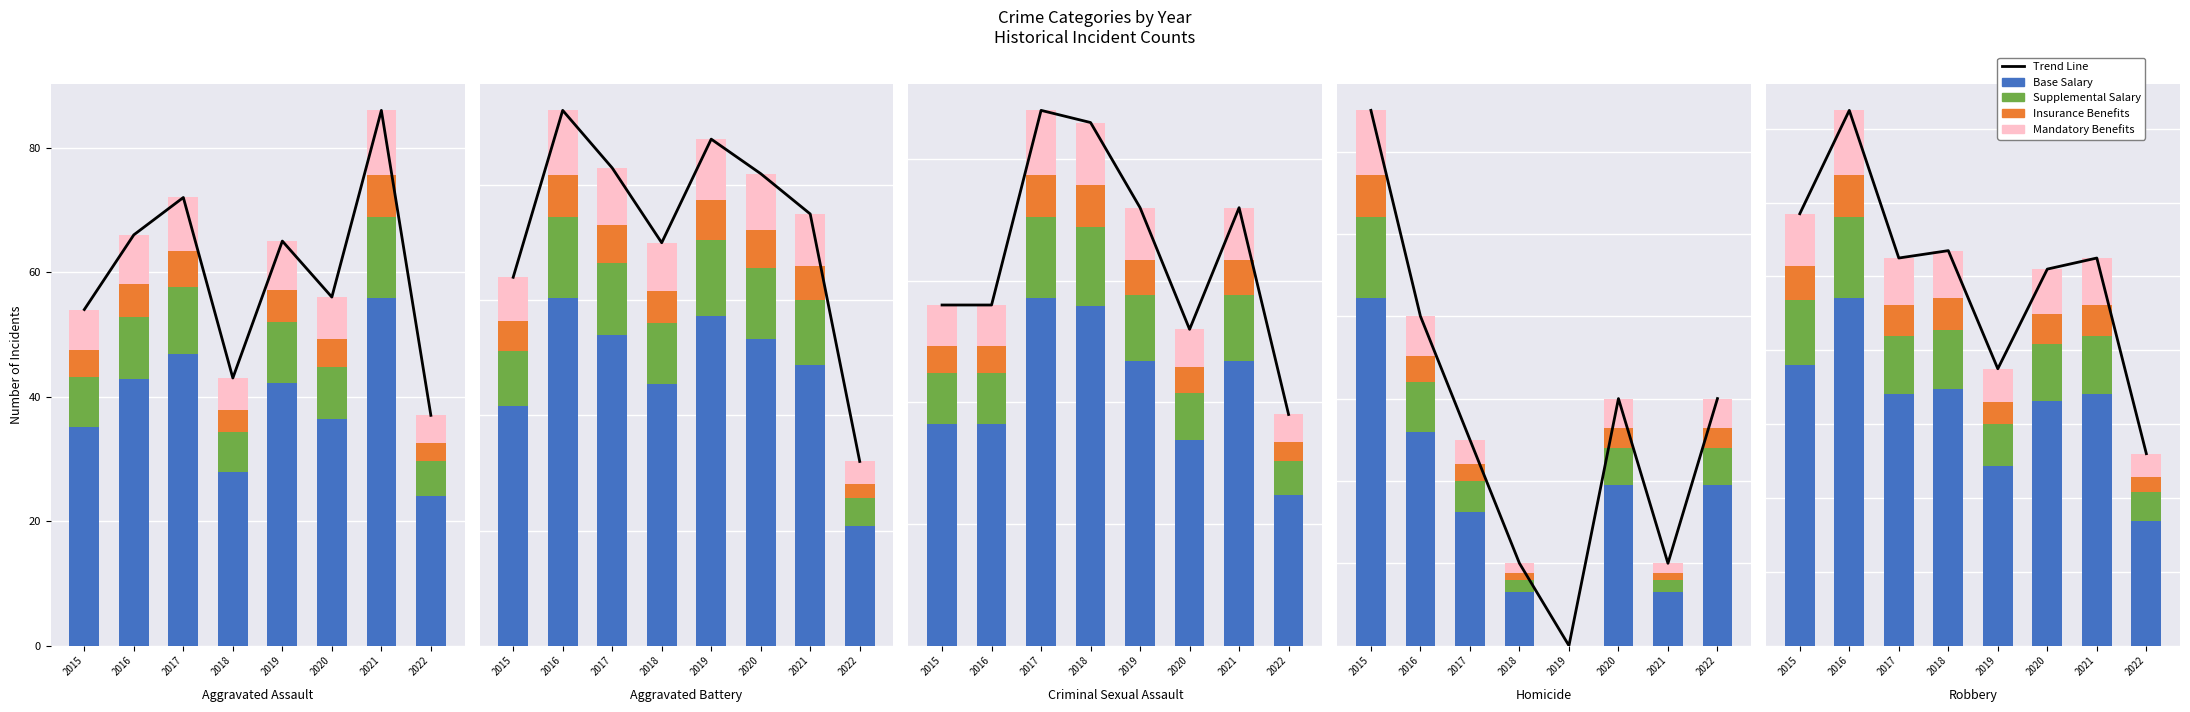

What are all the series names shown in the legend?

Trend Line, Base Salary, Supplemental Salary, Insurance Benefits, Mandatory Benefits